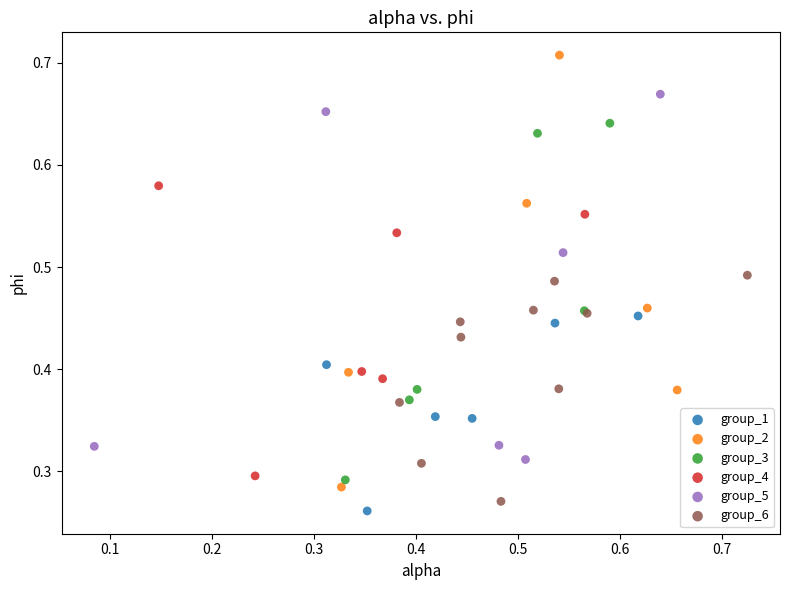

Which series reaches the maximum Y coordinate?

group_2